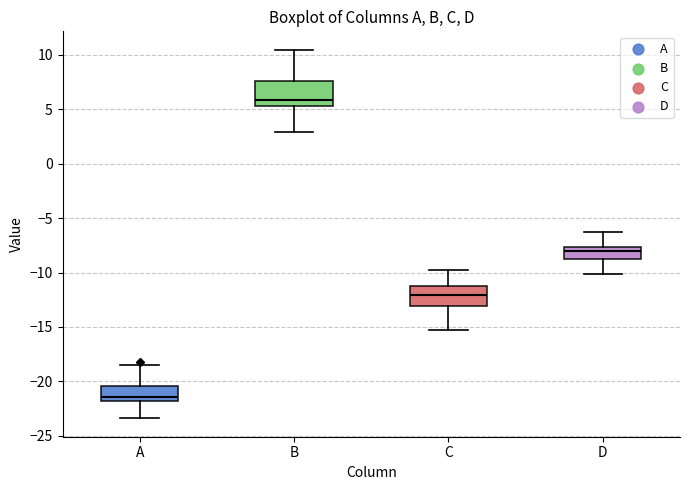

Reading left to right, transcribe this box plot: for each box, give where its median line is, the range the box spans, and where its two whiskers end, as read against the y-axis. The values are not printed on the chart, so give them approximately, as read against the axis.

A: median -21.5, box -22.0 to -20.5, whiskers -23.5 to -18.5
B: median 6.0, box 5.5 to 7.5, whiskers 3.0 to 10.5
C: median -12.0, box -13.0 to -11.0, whiskers -15.0 to -10.0
D: median -8.0, box -9.0 to -7.5, whiskers -10.0 to -6.5